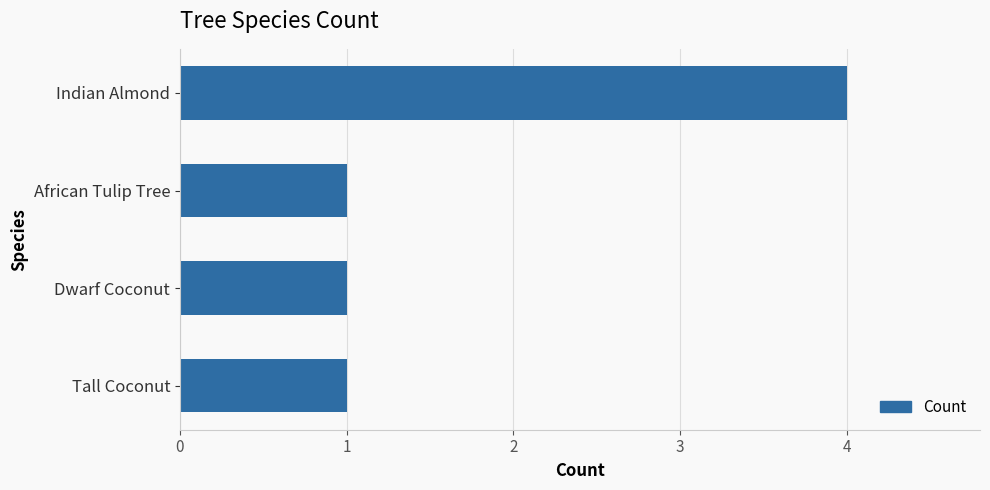

How many bars are there in total?

4